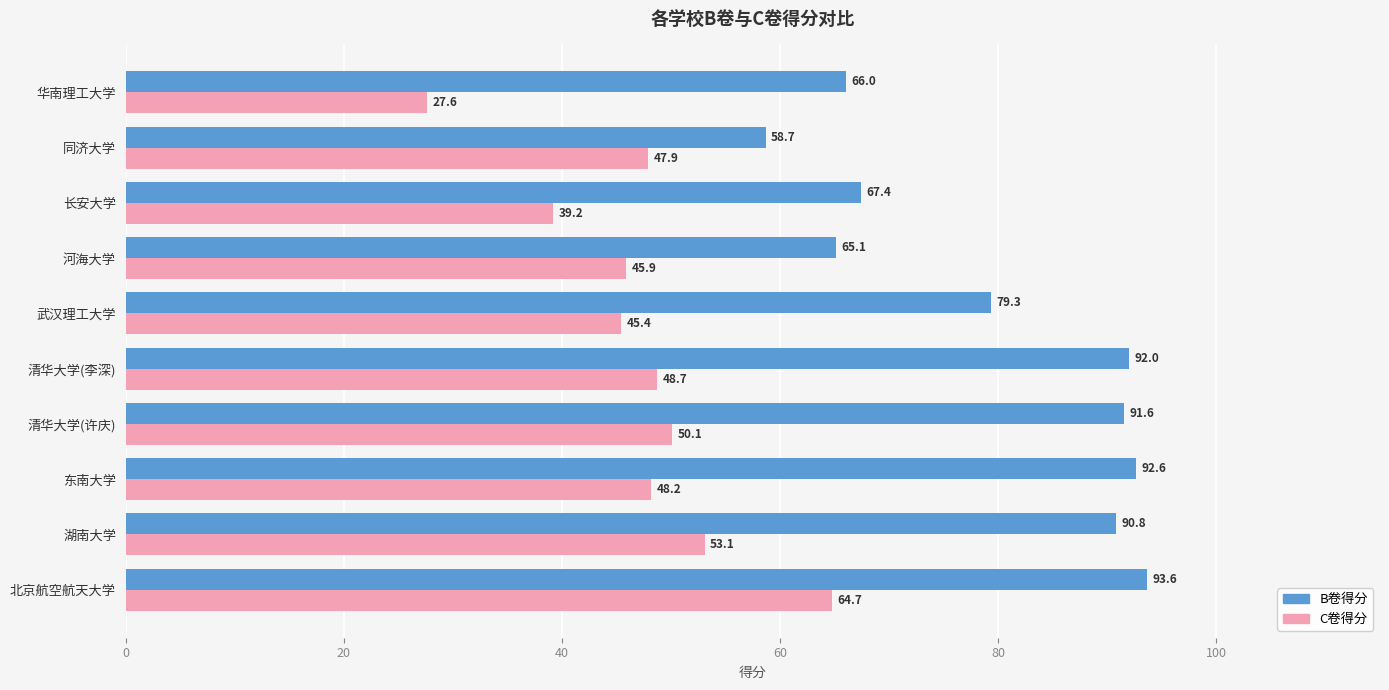

True or false: C卷得分 has a value of 50.1 at 清华大学(许庆).

True